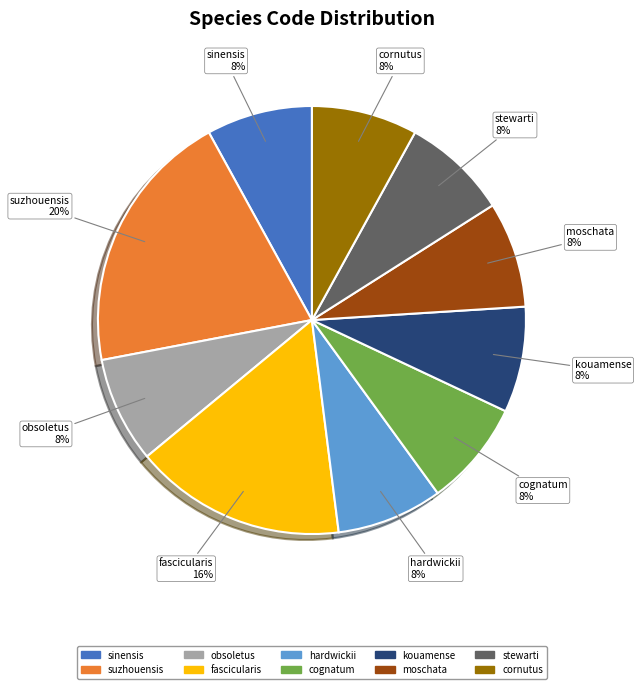

The suzhouensis slice represents 10% of the pie. True or false?

False